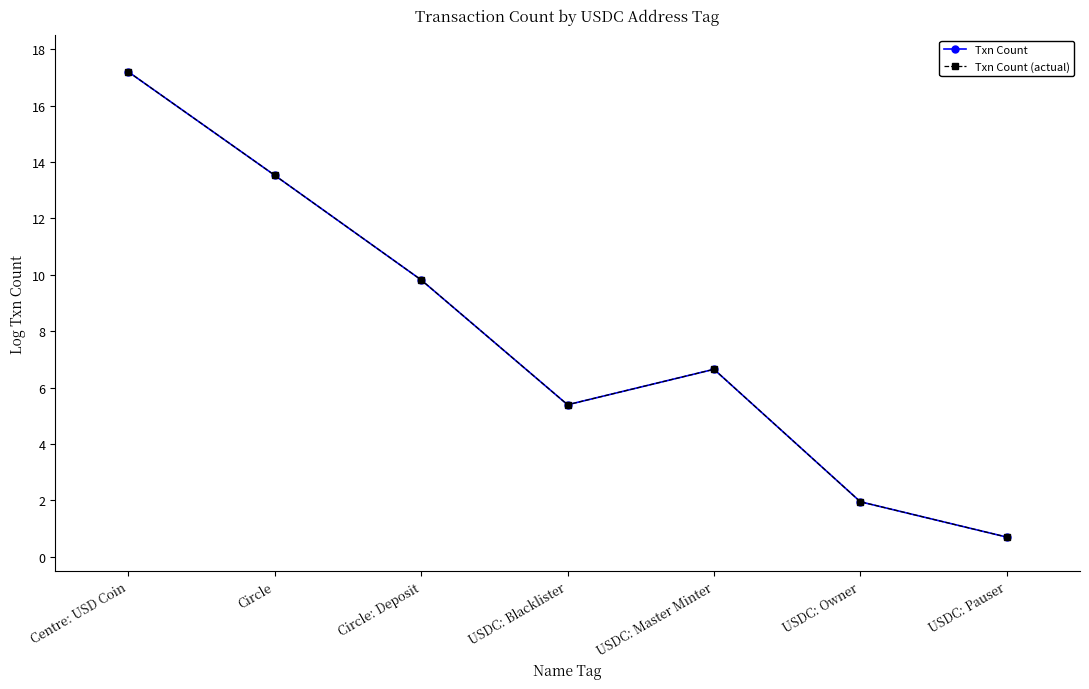

What is the value of the Txn Count (actual) point at the 6th from the left?

1.9